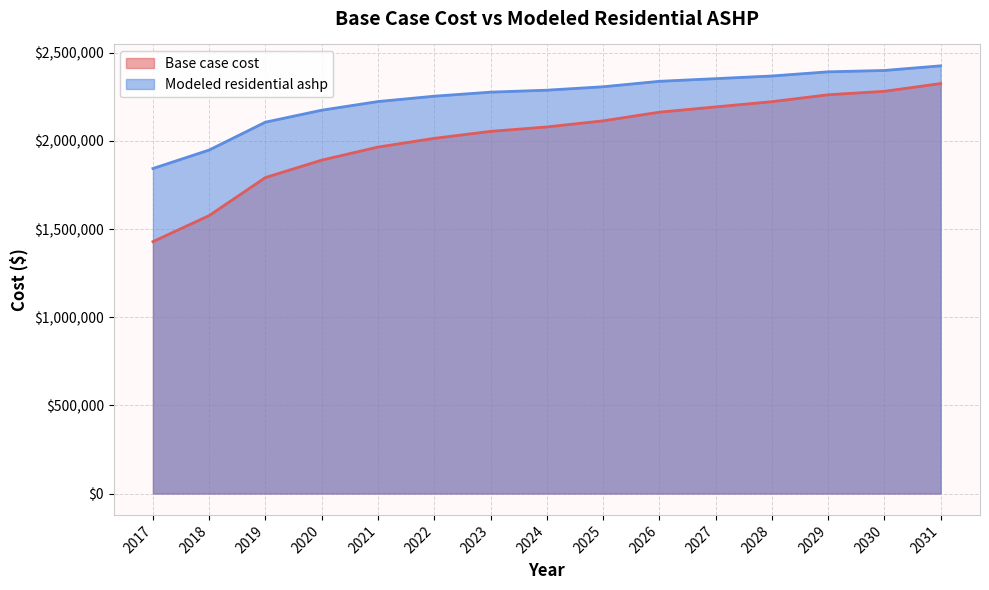

What is the difference between the maximum and minimum values in the Base case cost series?

896515.1